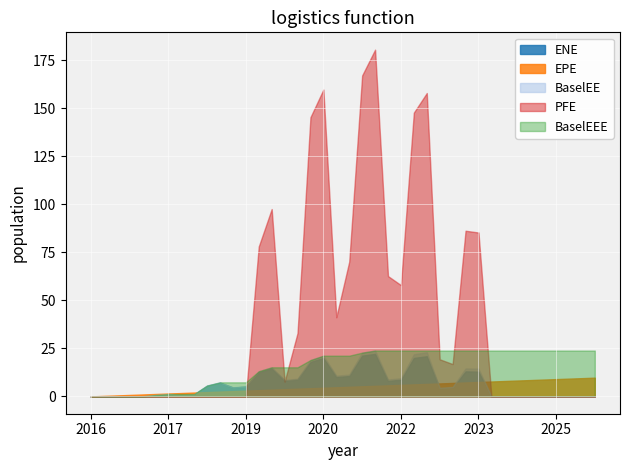

How many values in the EPE series are below 4?

17